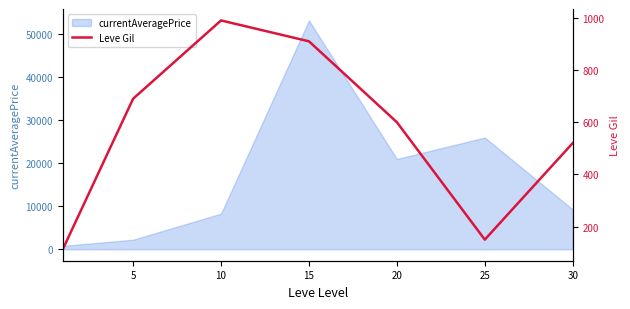

How many lines are shown in the chart?

1